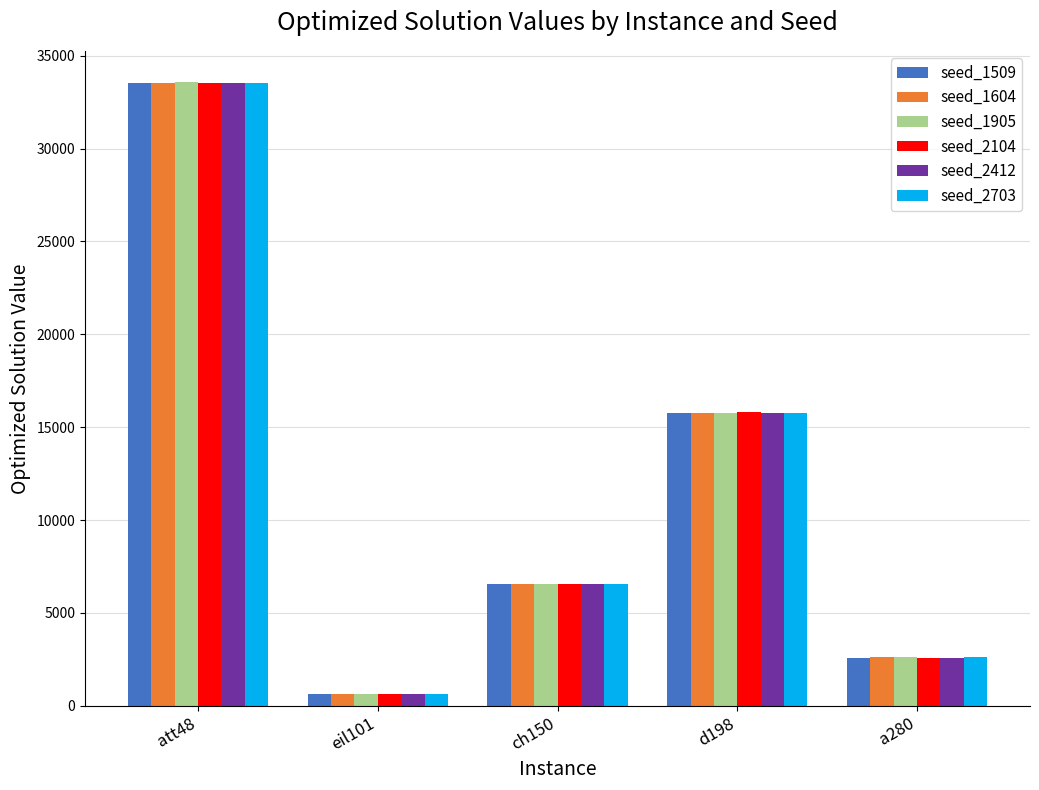

Which series changed the most between eil101 and ch150?

seed_2104